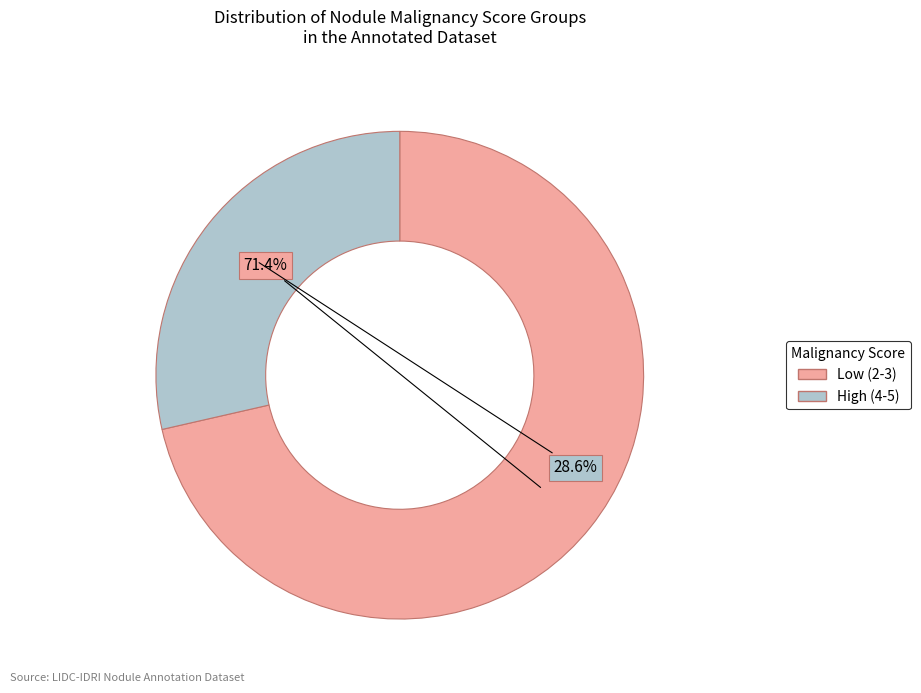

Approximately how many times larger is the value at Low (2-3) compared to High (4-5)?

2.5